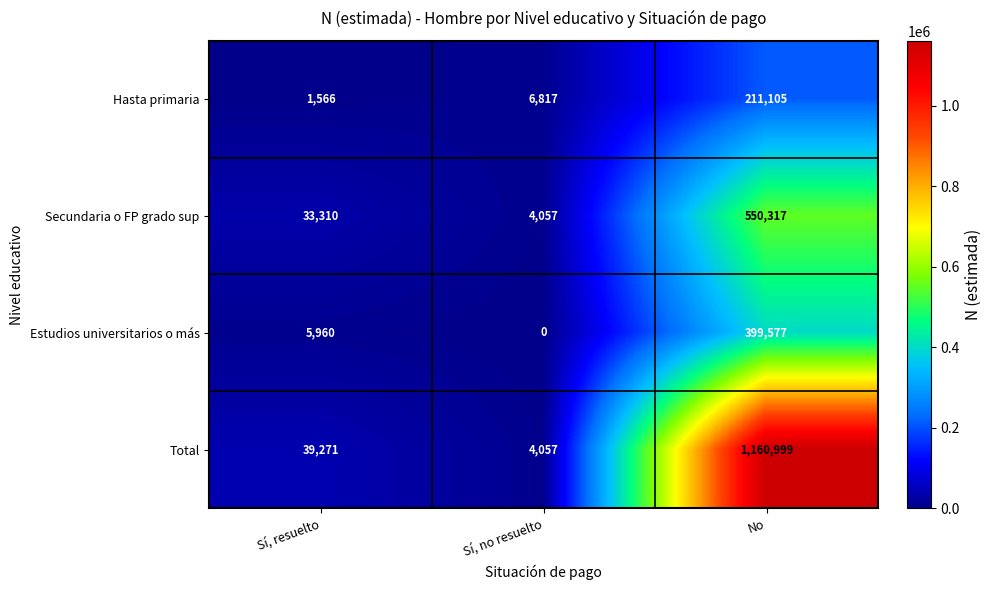

At which label does Total reach its peak?

No